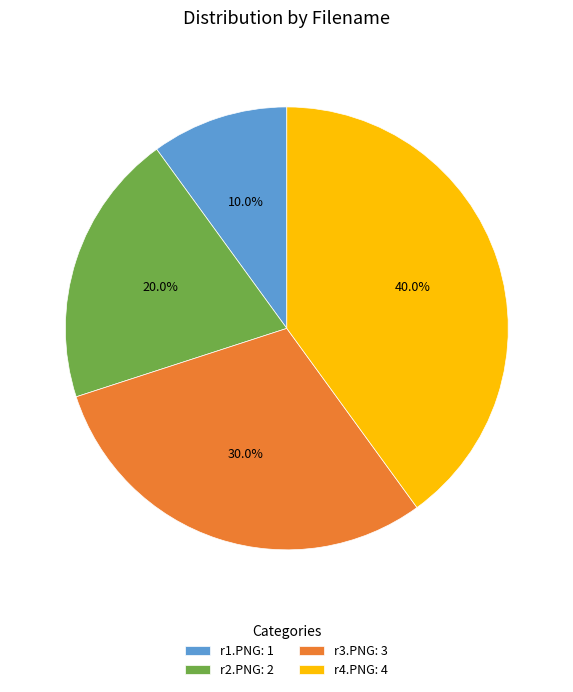

Does r4.PNG represent more than half of the total?

No